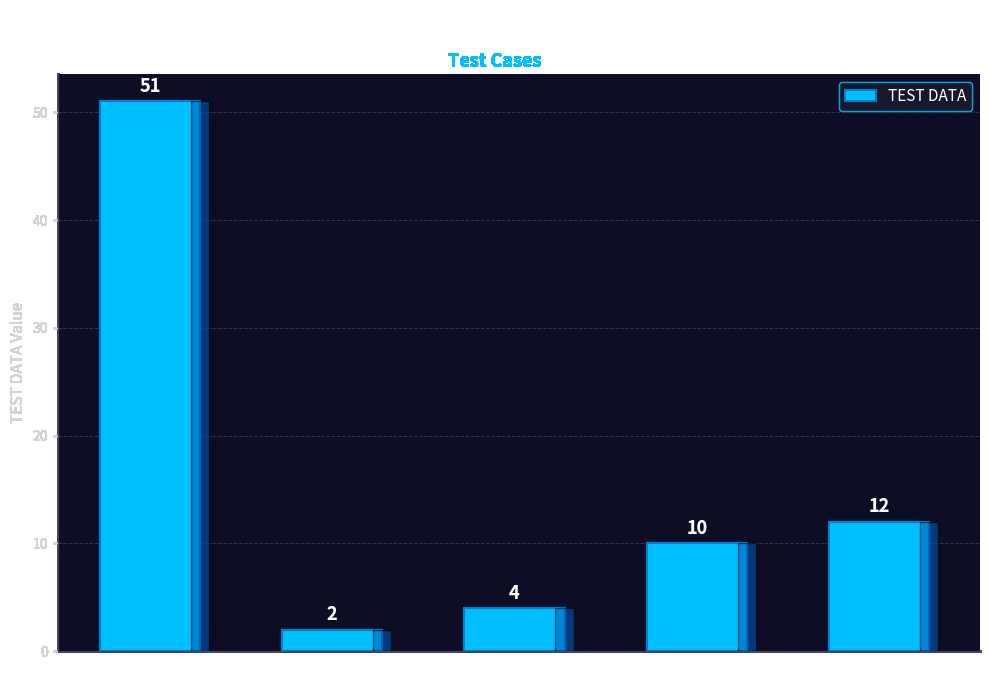

Rank the categories by value from highest to lowest.

invalid input, RED, YELLOW, GREY, BLUE